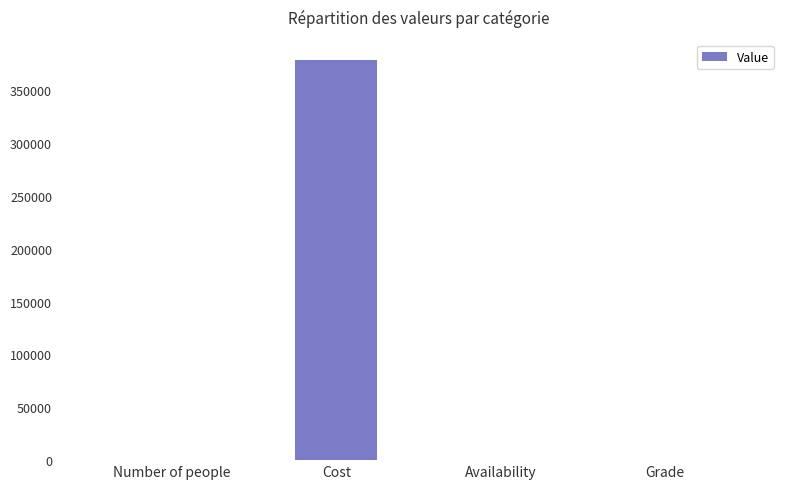

What is the greatest value displayed?

378862.0